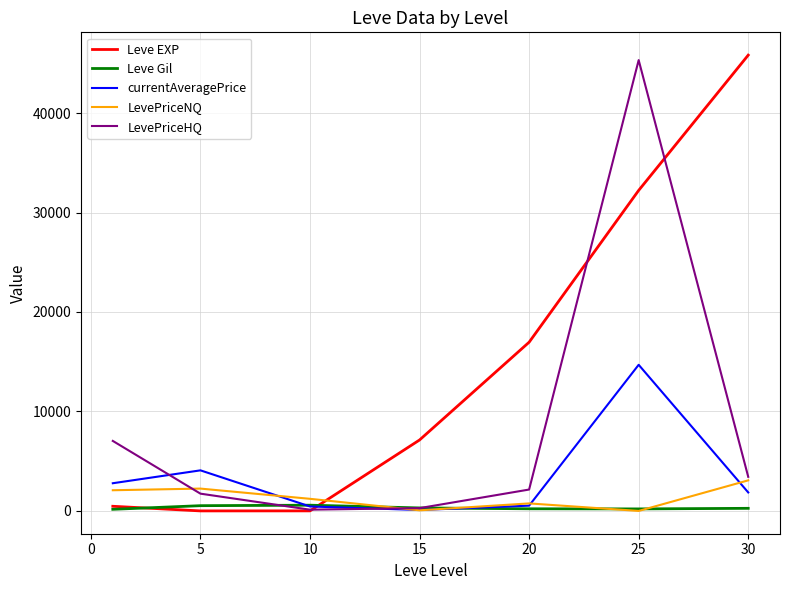

What is the maximum value shown in the chart?

45822.5